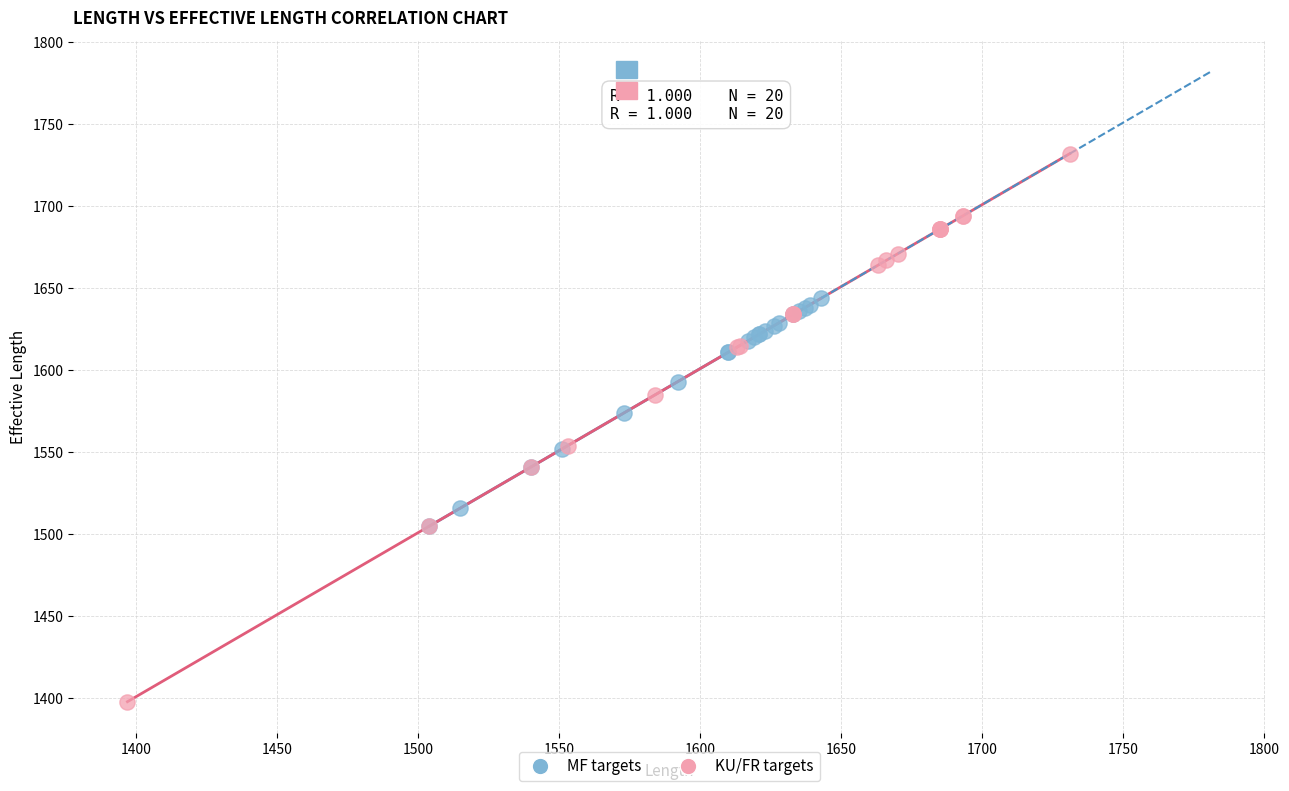

Which series reaches the minimum Y coordinate?

KU/FR targets